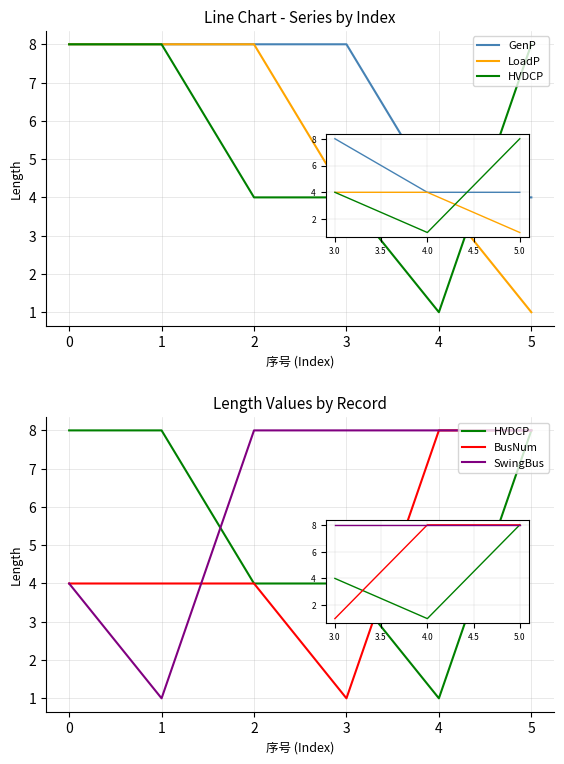

Which series has the largest total across all categories?

GenP